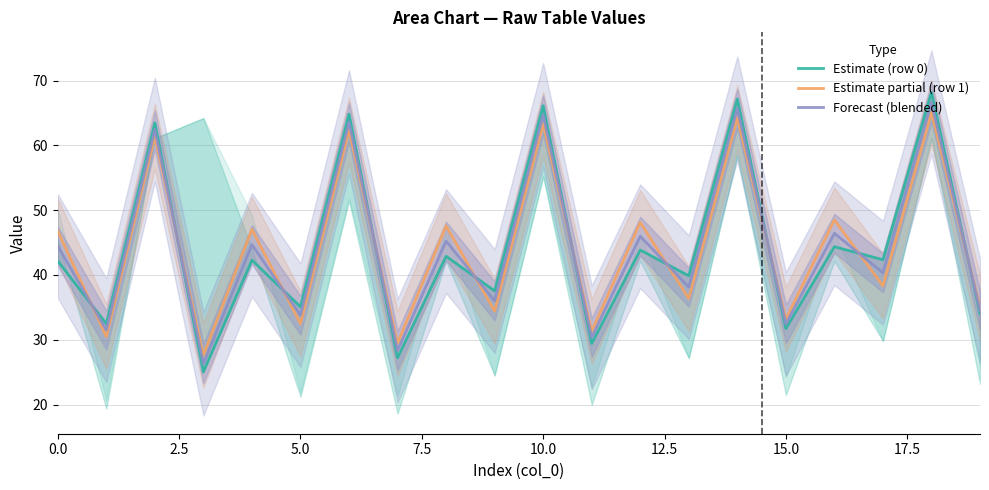

After their last crossing, which series has the higher values: Forecast (blended) or Estimate partial (row 1)?

Estimate partial (row 1)